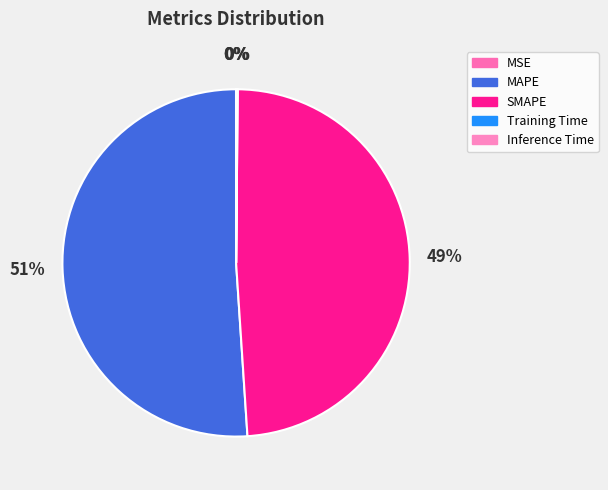

Rank the categories by value from highest to lowest.

MAPE, SMAPE, Inference Time, Training Time, MSE